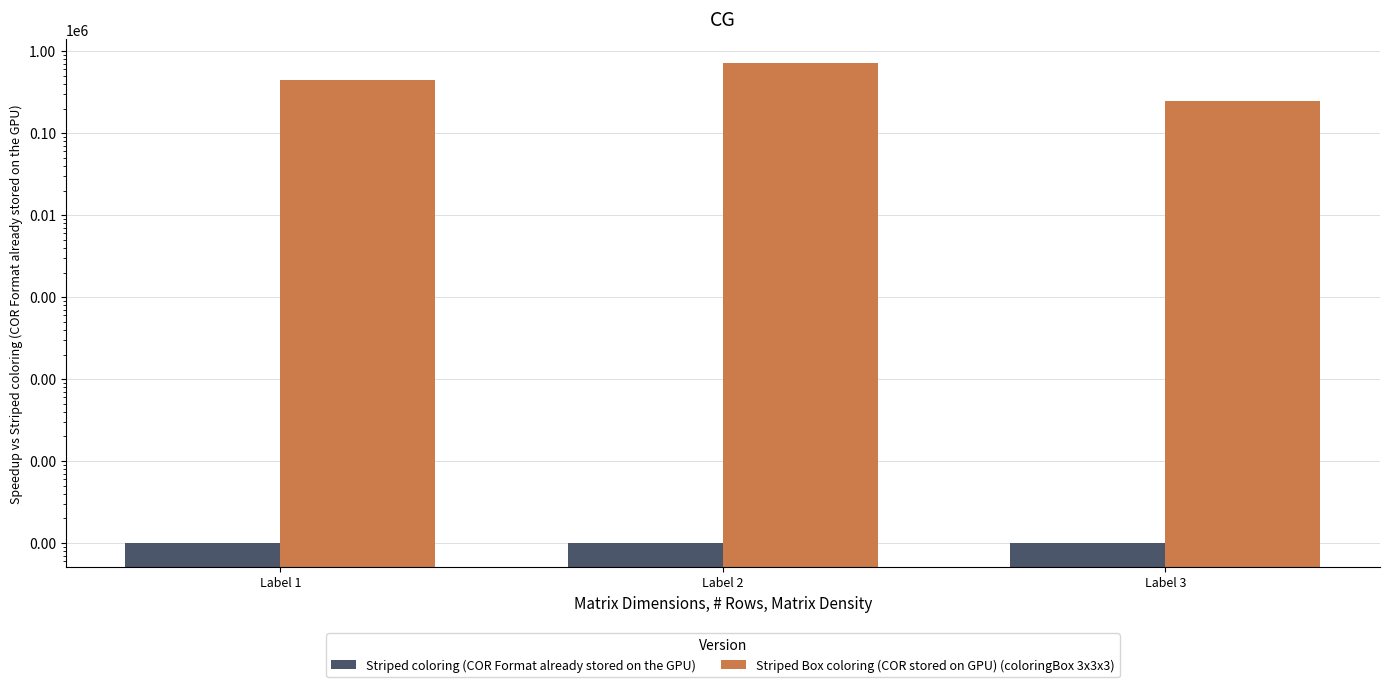

What is the sum of the Striped coloring (COR Format already stored on the GPU) values at Label 3 and Label 2?

2